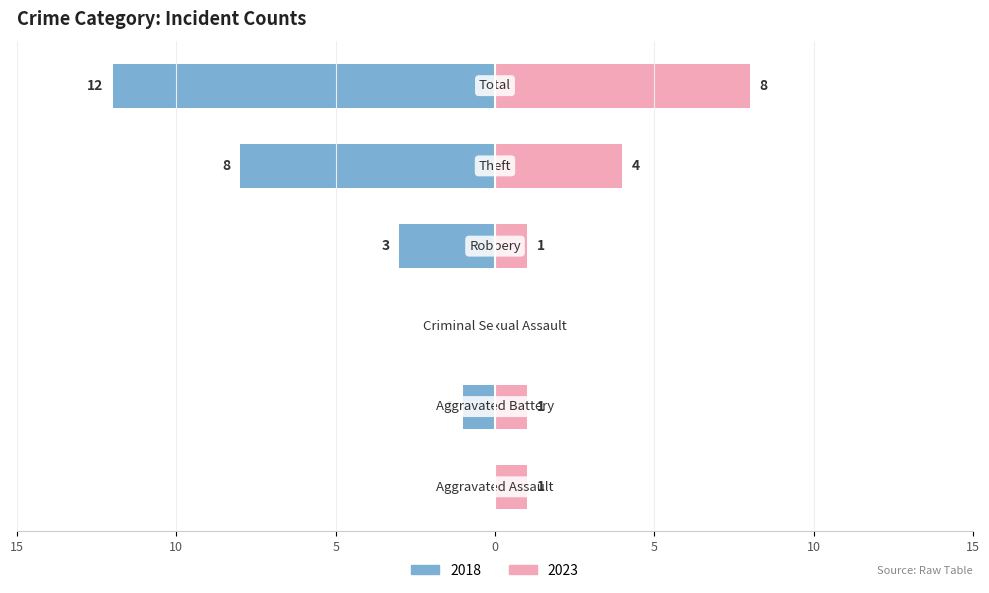

Is the value of Right (Female) at Total greater than the value of Left (Male) at Theft?

Yes